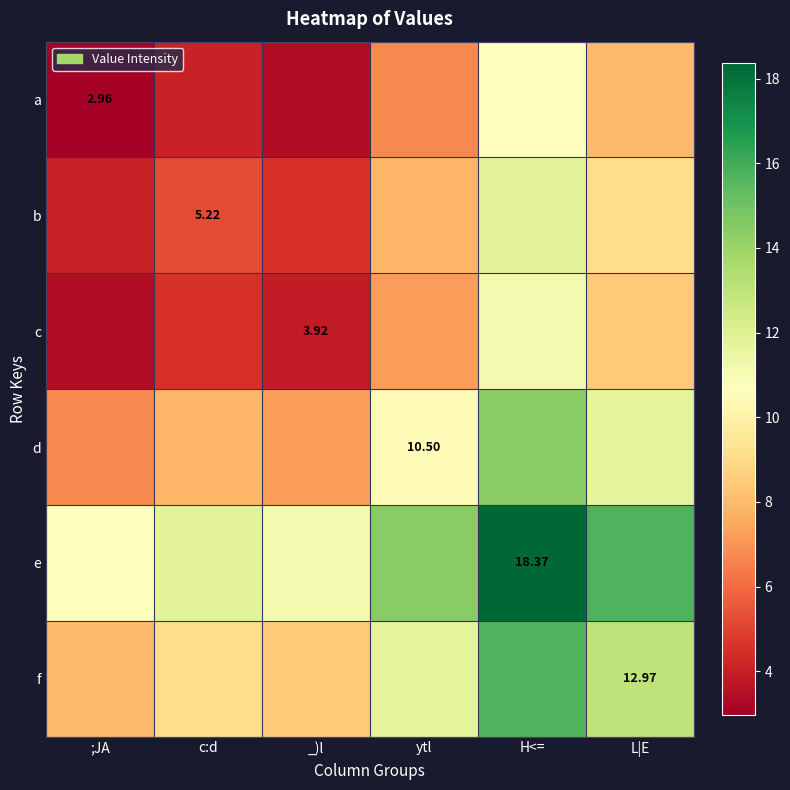

How many series are shown in this chart?

6